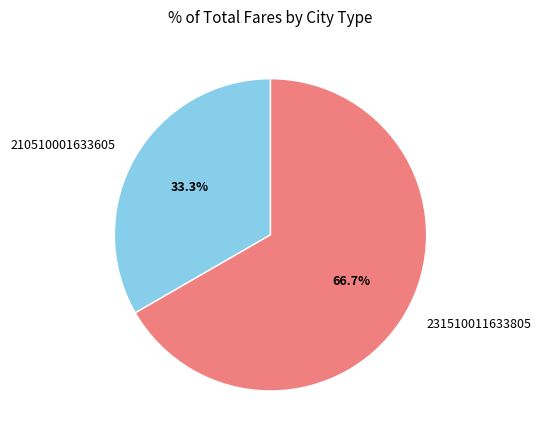

Which has a higher value, 231510011633805 or 210510001633605?

231510011633805